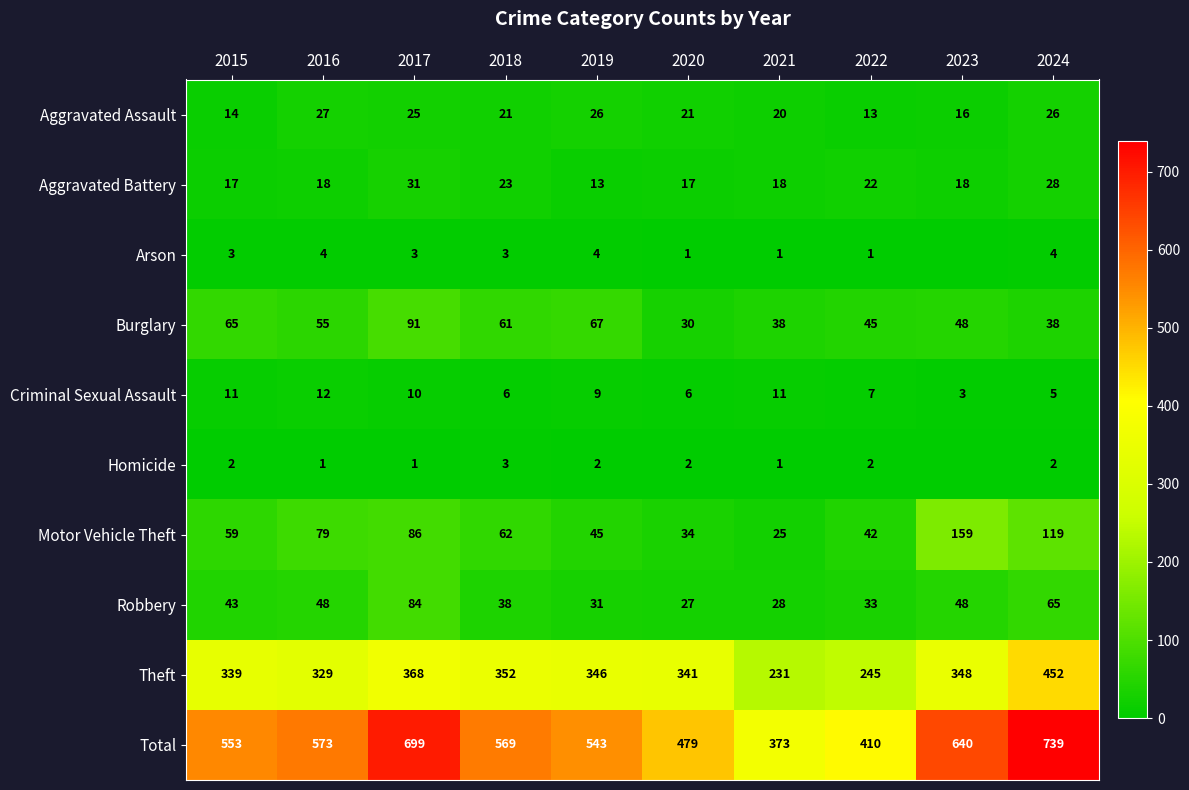

The value of Burglary at 2023 is 48. True or false?

True